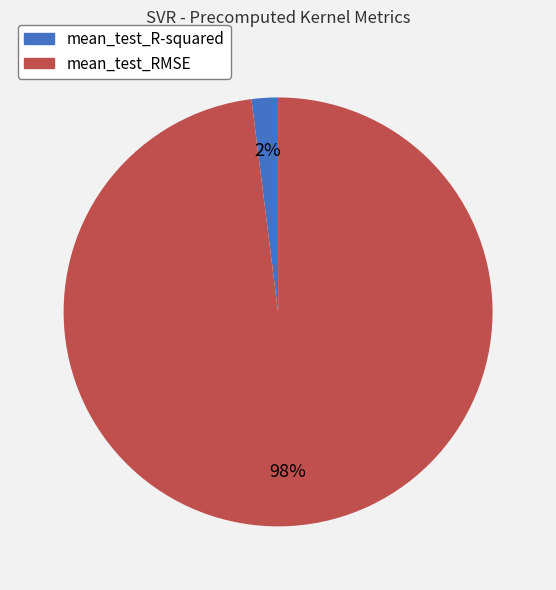

Does mean_test_R-squared account for over 50% of the chart?

No